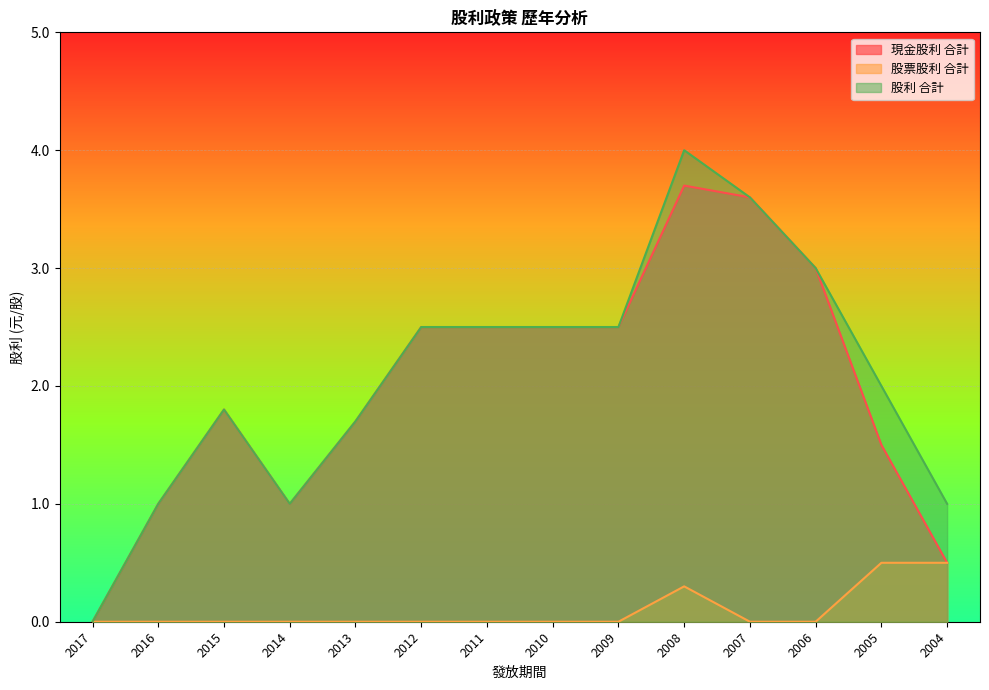

What is the sum of the 股利 合計 values at 2014 and 2004?

2.0